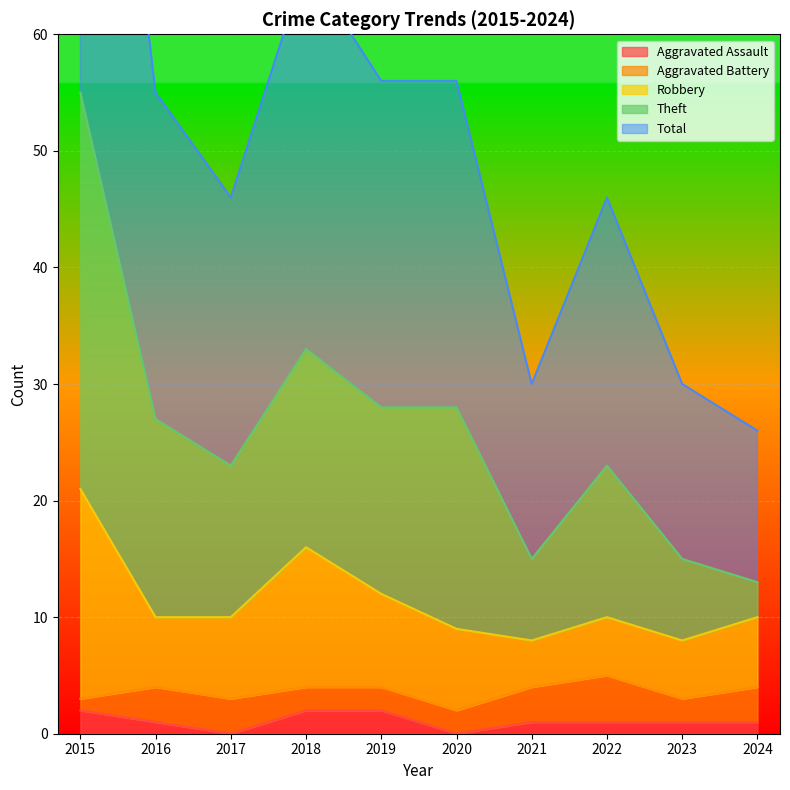

True or false: Theft and Total cross at least once.

False